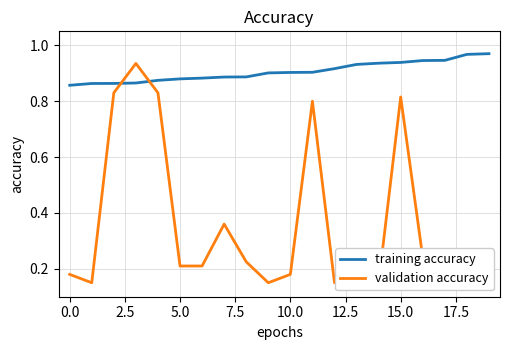

Is the value of training accuracy at 10.0 greater than the value of validation accuracy at 18?

Yes